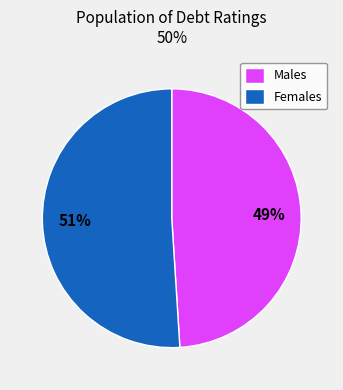

Count the number of slices in the pie.

2